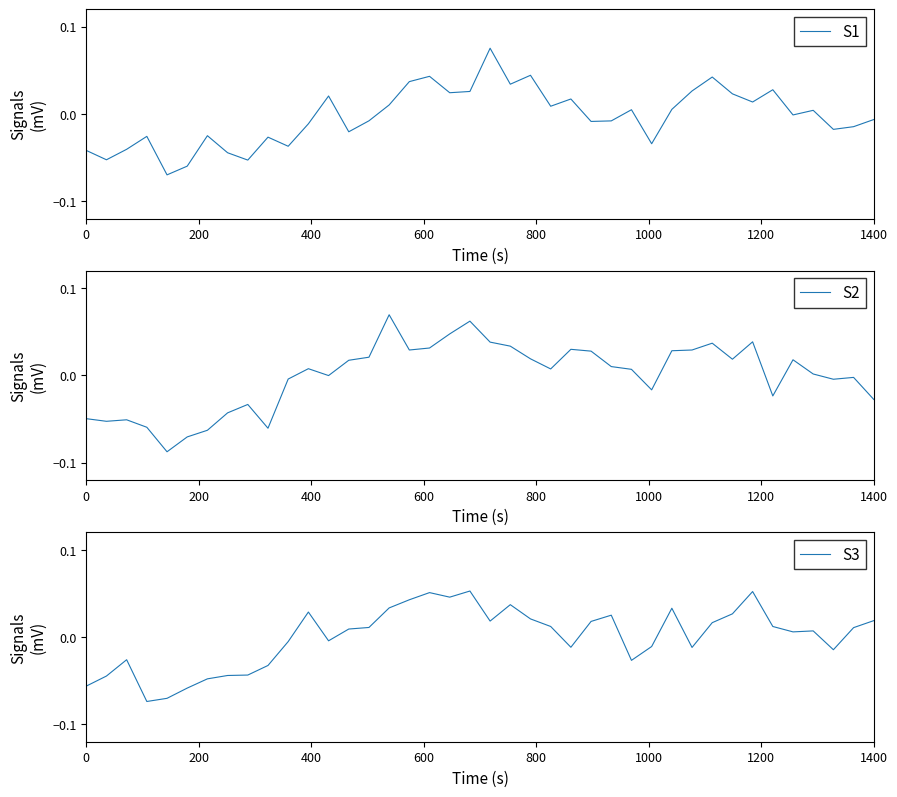

List the series in order of their overall mean, lowest first.

S1, S2, S3